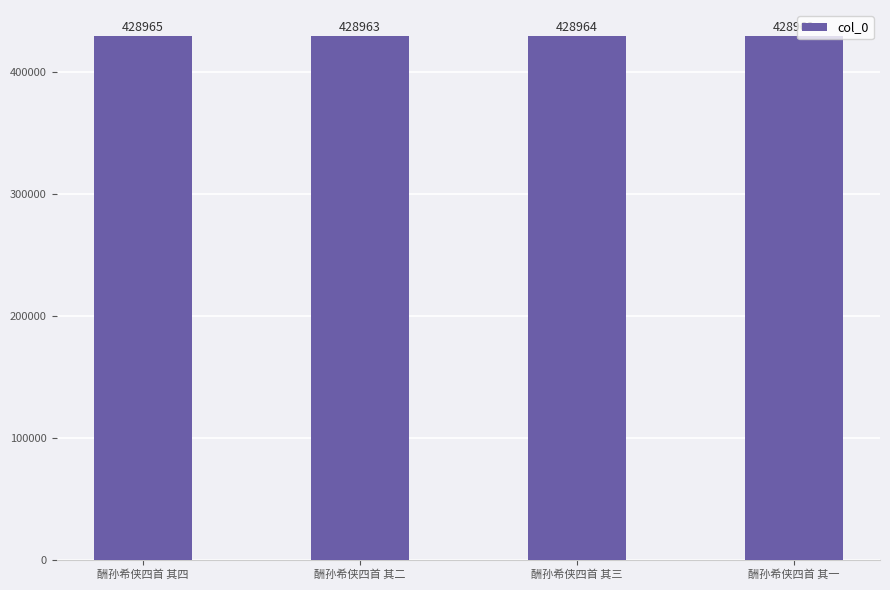

At which category does the chart reach its minimum across all series?

酬孙希侠四首 其一